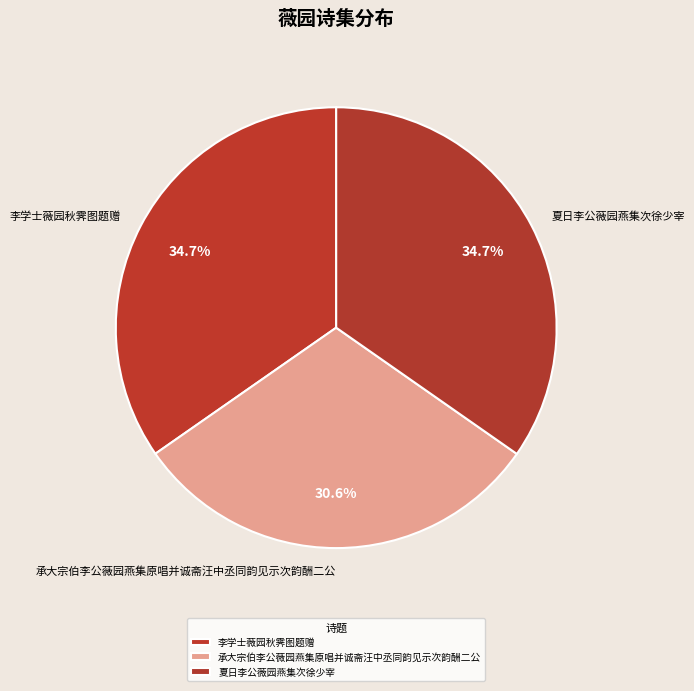

Does 李学士薇园秋霁图题赠 account for over 50% of the chart?

No